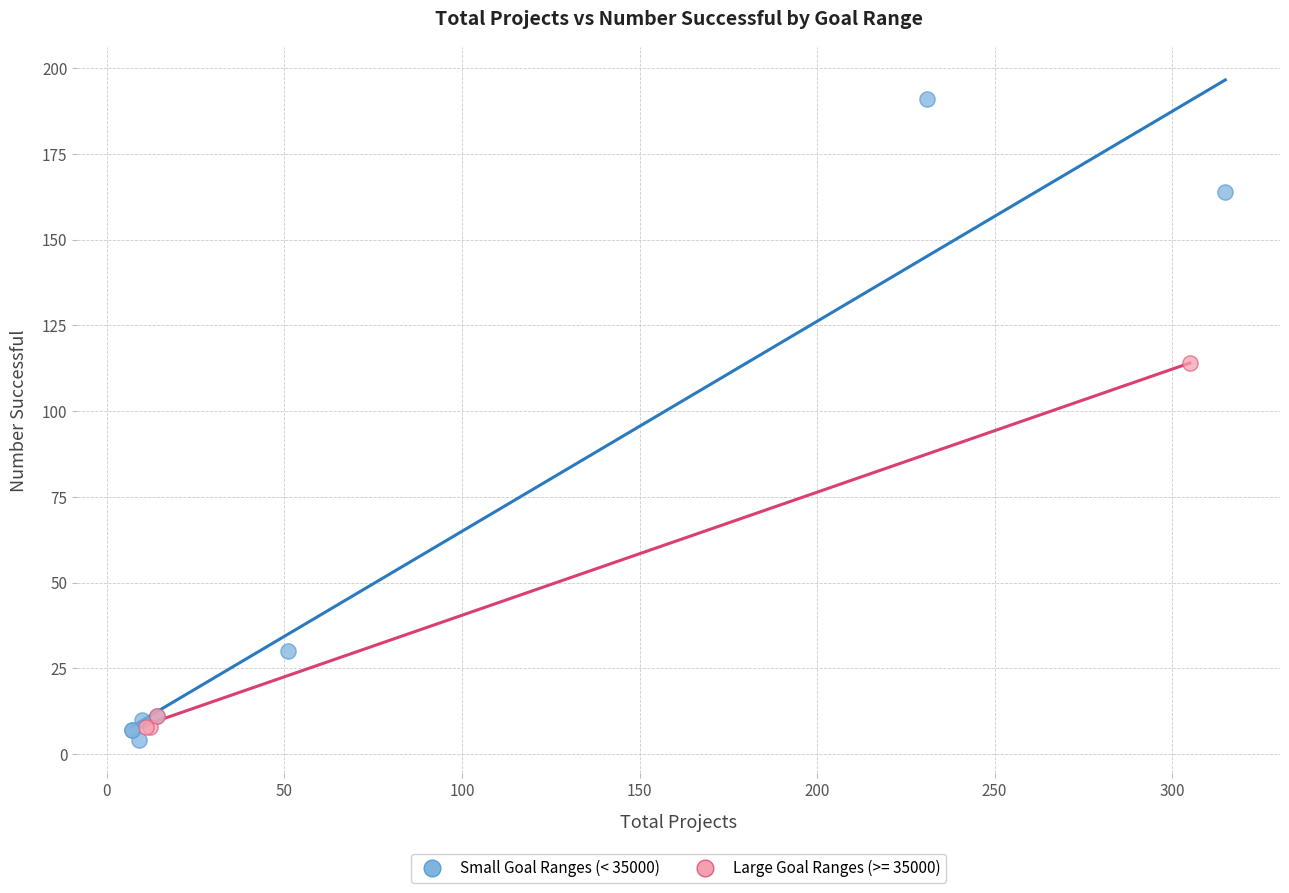

Which series has the widest spread of Y values?

Small Goal Ranges (< 35000)